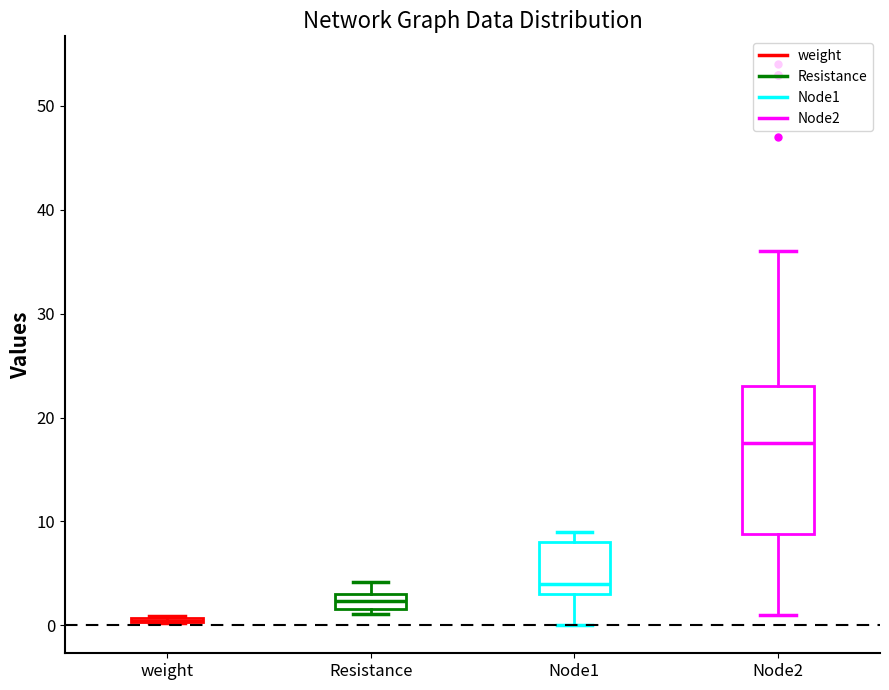

Where is the upper edge of the box for Resistance on the y-axis? The values are not printed on the chart, so give them approximately, as read against the axis.

3